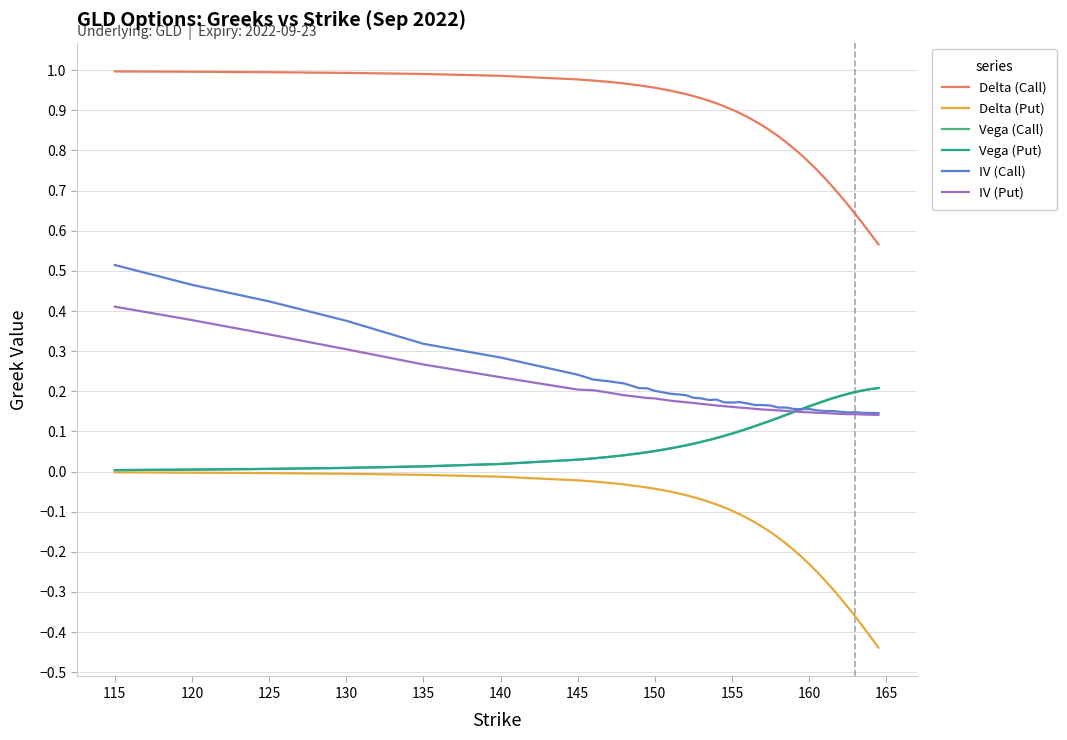

Which series has the largest total across all categories?

Delta (Call)